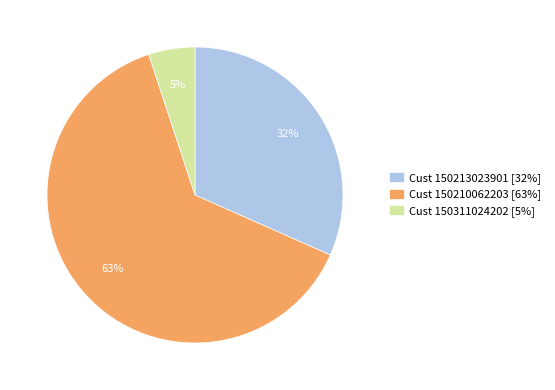

To the nearest percent, what is the difference between the largest and smallest slice percentages?

58%